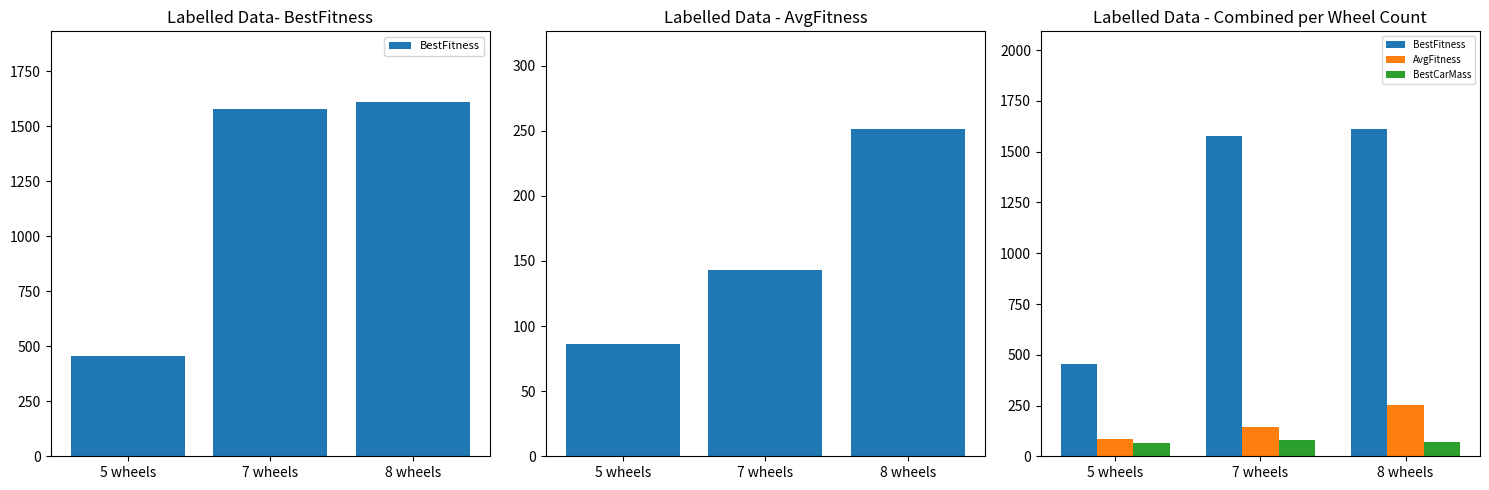

Which series has the widest spread of values?

BestFitness